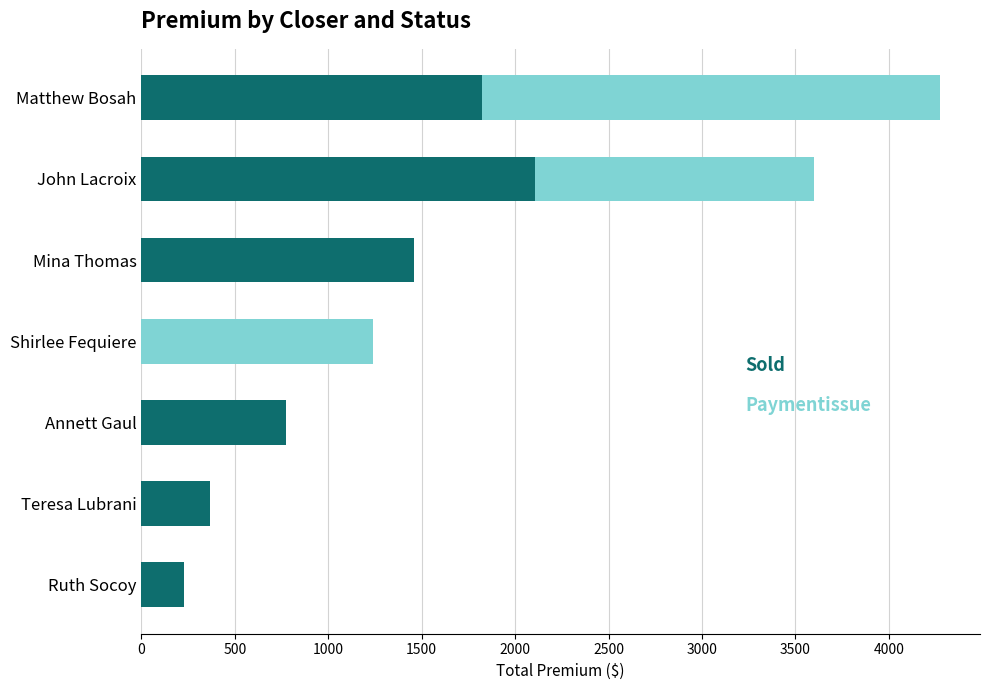

What is the total value across all series at John Lacroix?

3602.3